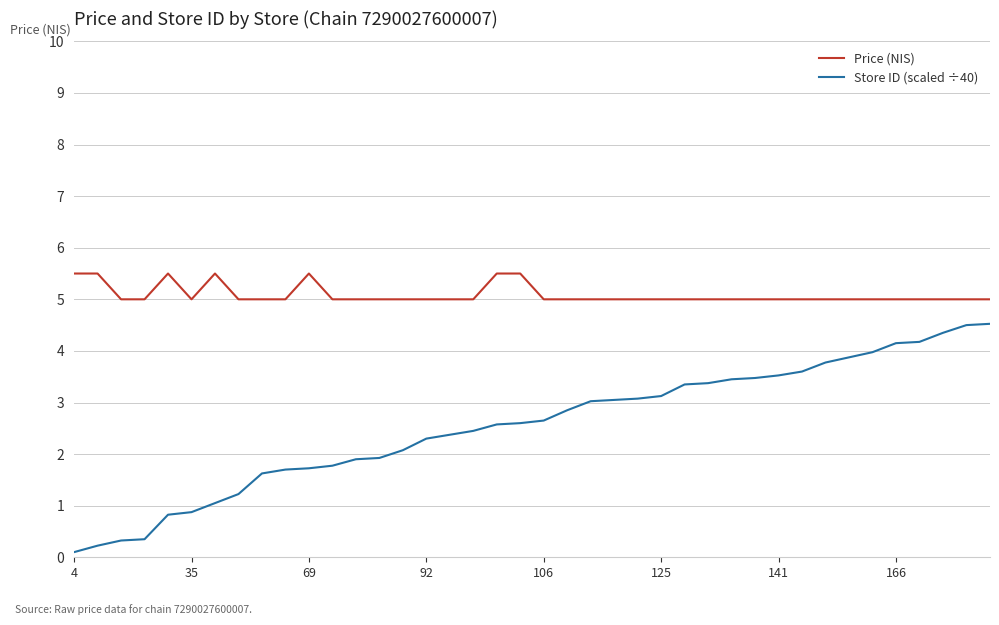

How many lines are shown in the chart?

2